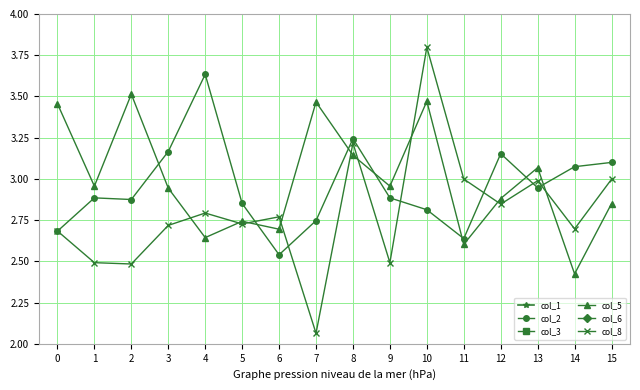

What is the value of the col_2 point at the 1st from the left?

2.7